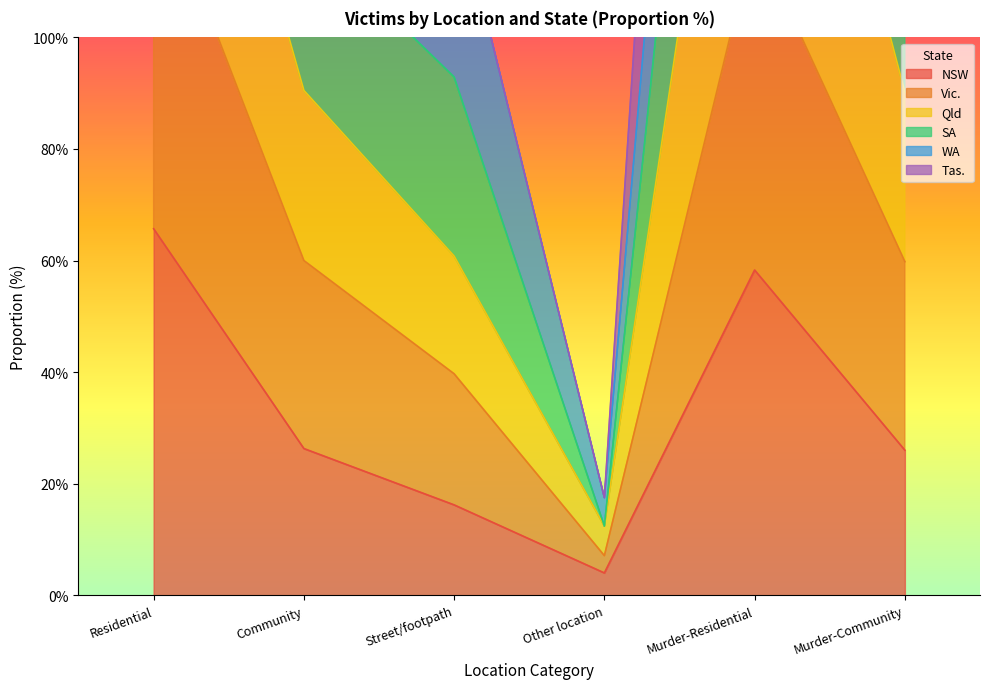

Which category has the lowest value in the NSW series?

Other location